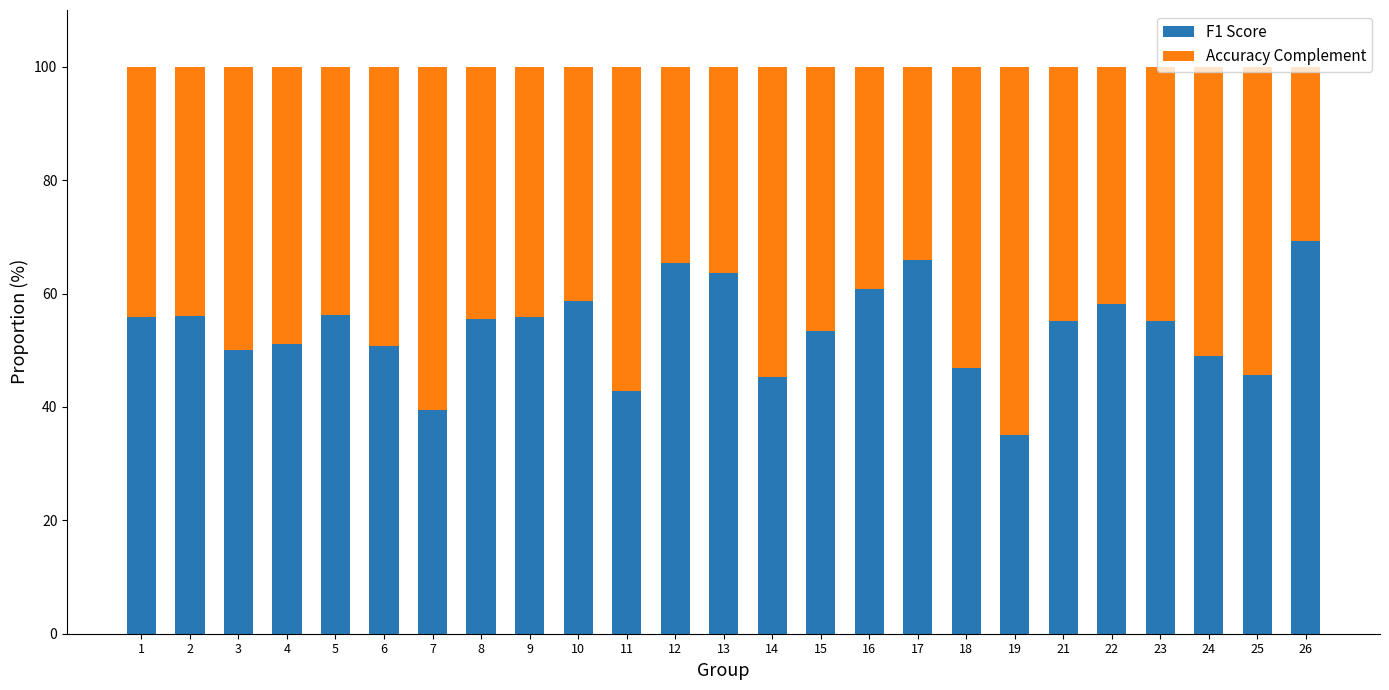

The value of F1 Score at 2 is 23.2. True or false?

False